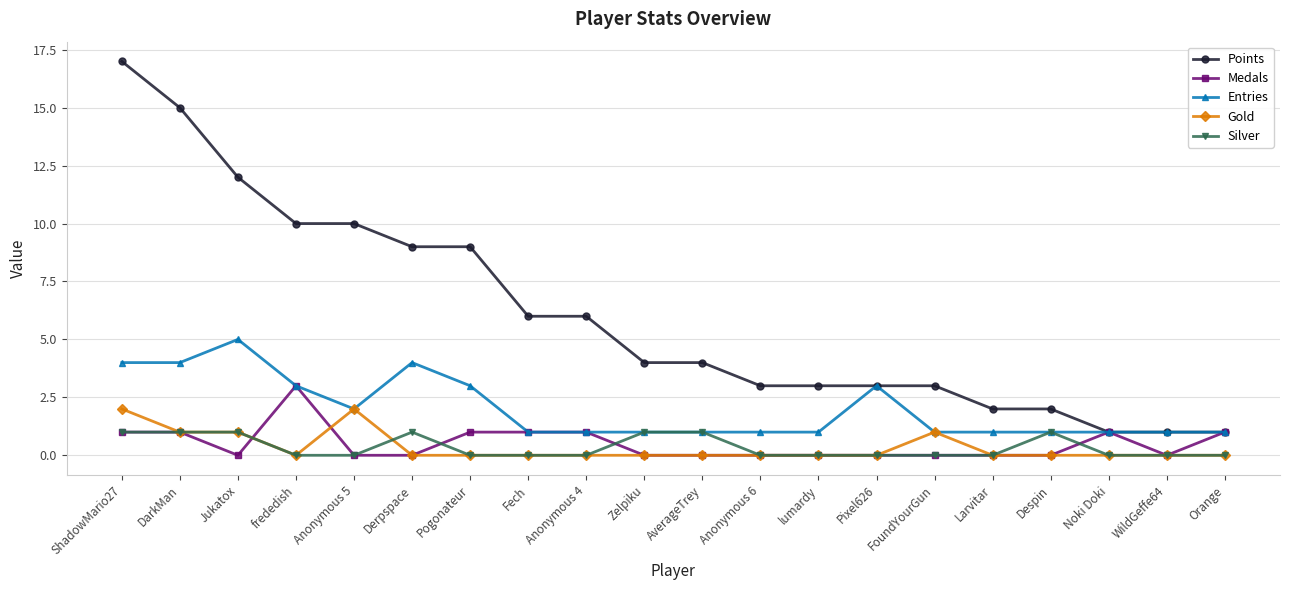

The value of Points at Despin is 3. True or false?

False